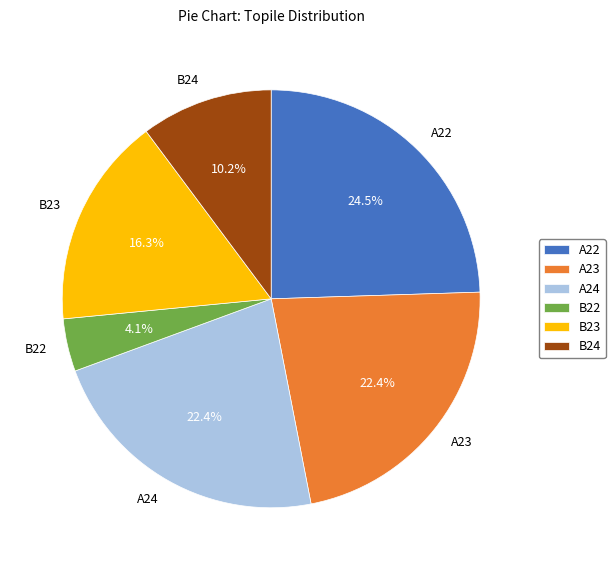

To the nearest percent, what percentage of the pie is A23?

22%